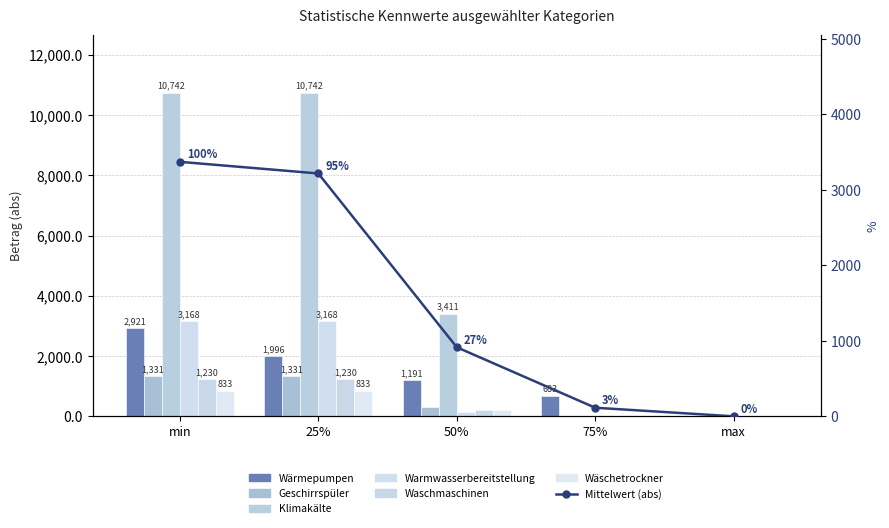

At min, list the series in order from largest to smallest.

Klimakälte, Warmwasserbereitstellung, Wärmepumpen, Geschirrspüler, Waschmaschinen, Wäschetrockner